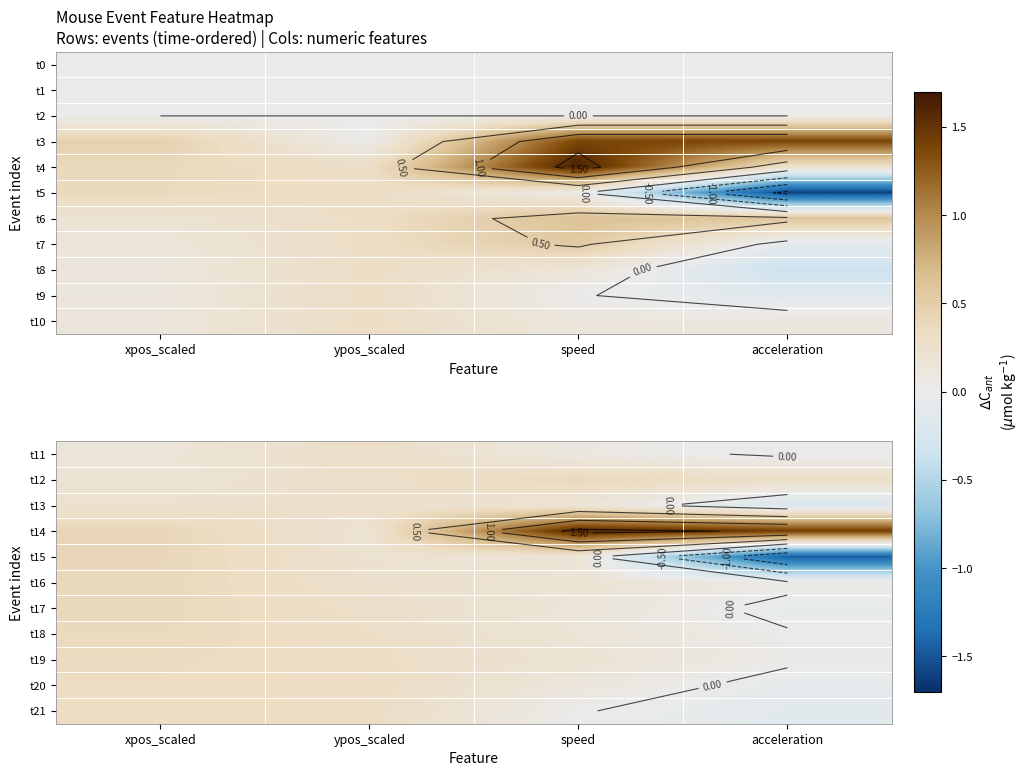

Count the number of categories in the chart.

4